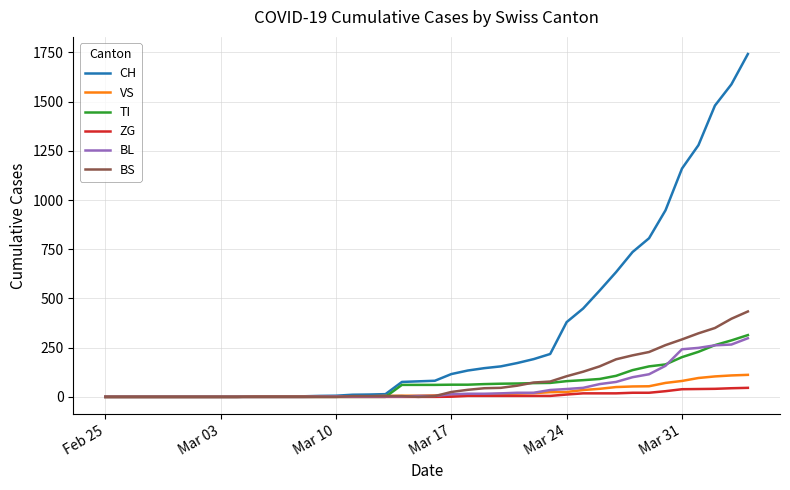

What is the highest value of the TI series?

314